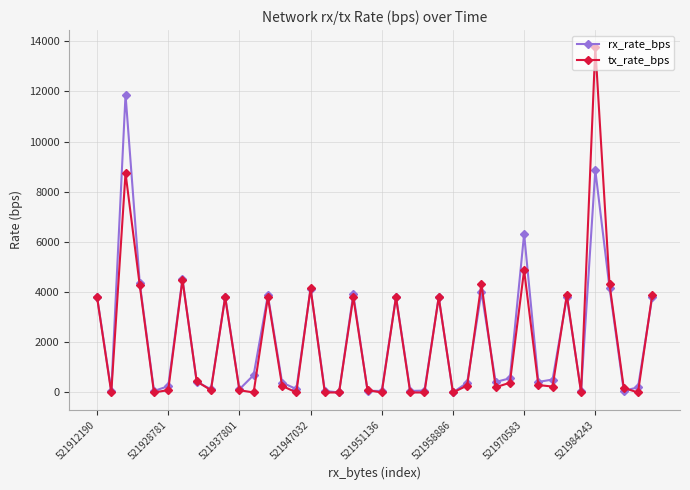

In tx_rate_bps, how many points are higher than both neighbors (excluding endpoints)?

12